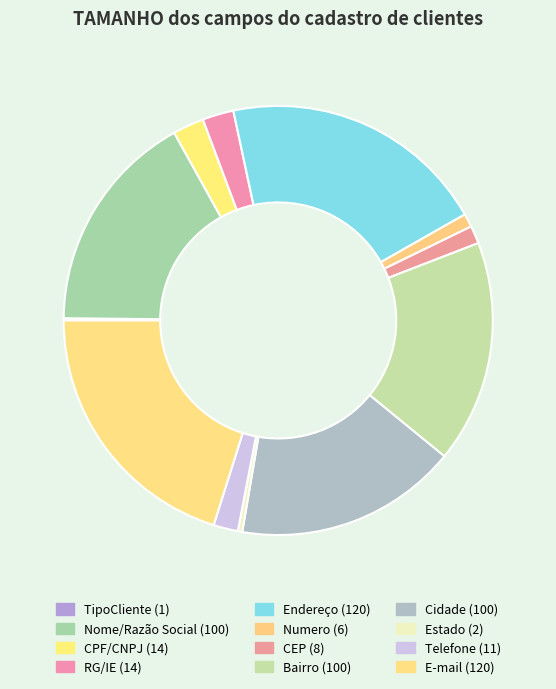

Count the number of slices in the pie.

12